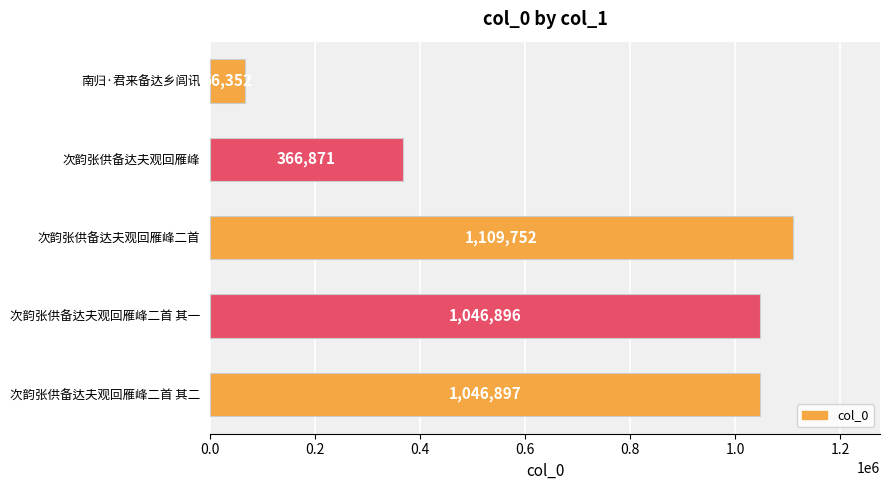

The value at 次韵张供备达夫观回雁峰二首 is 1109752. True or false?

True